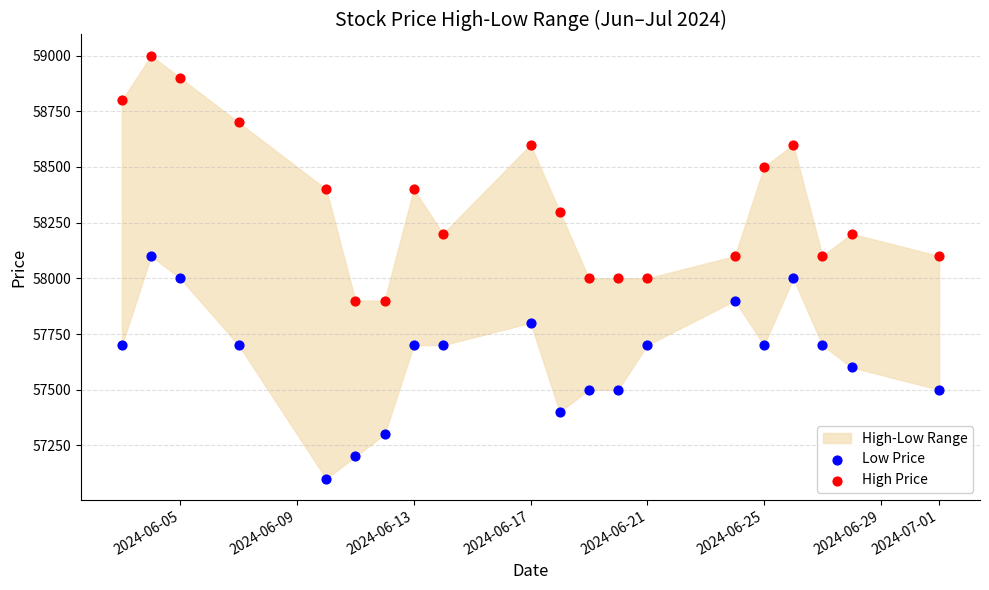

Which series has the largest Y range (max minus min)?

High Price